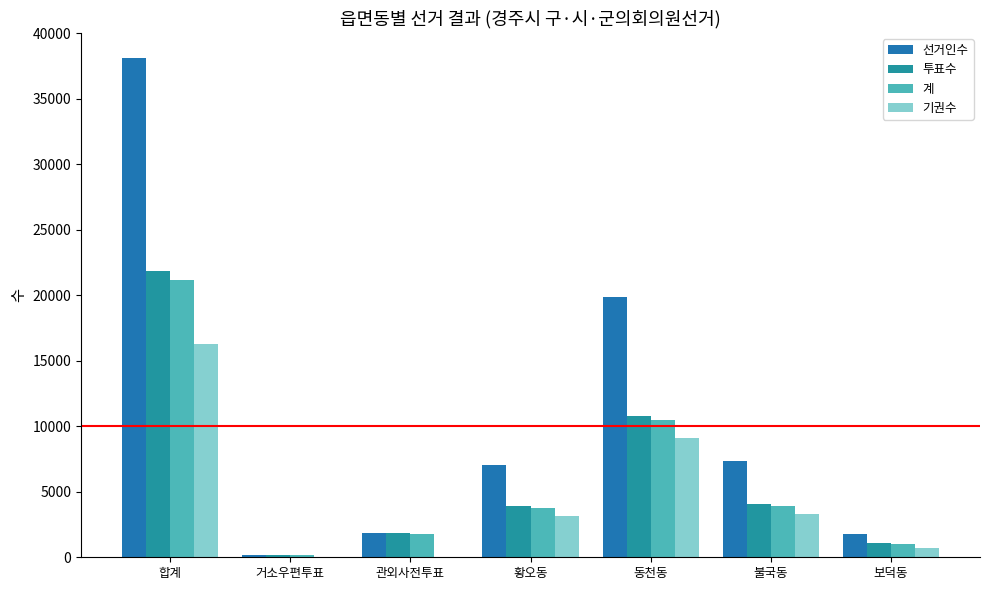

Count the number of data series in this chart.

4